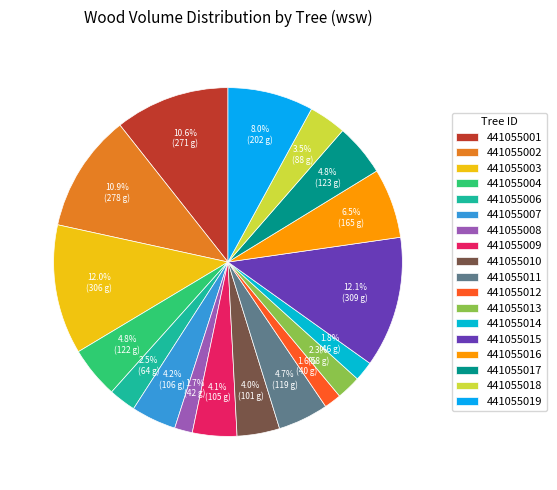

How many segments does this pie chart have?

18